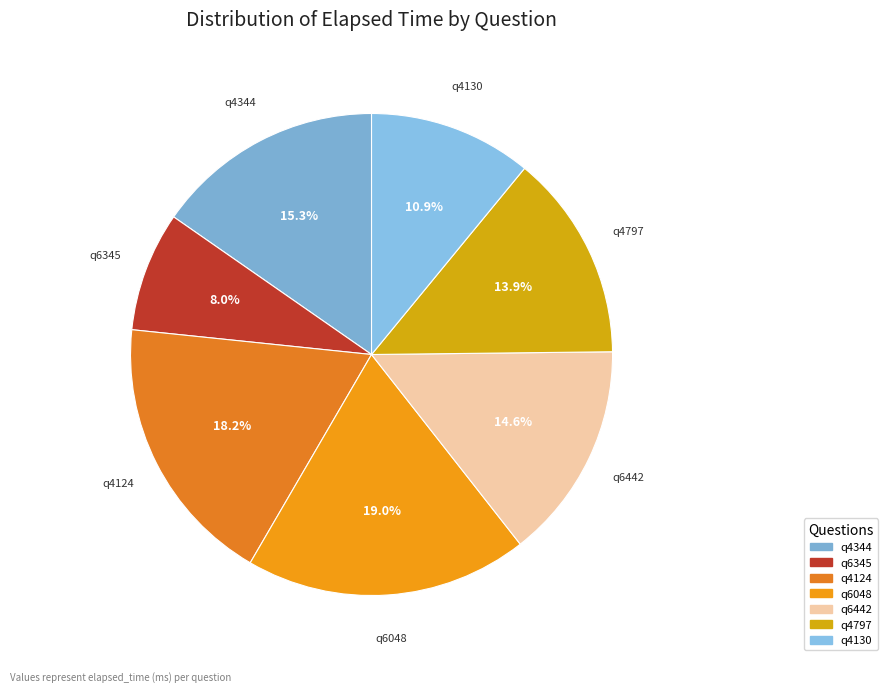

Which has a higher value, q4124 or q4797?

q4124